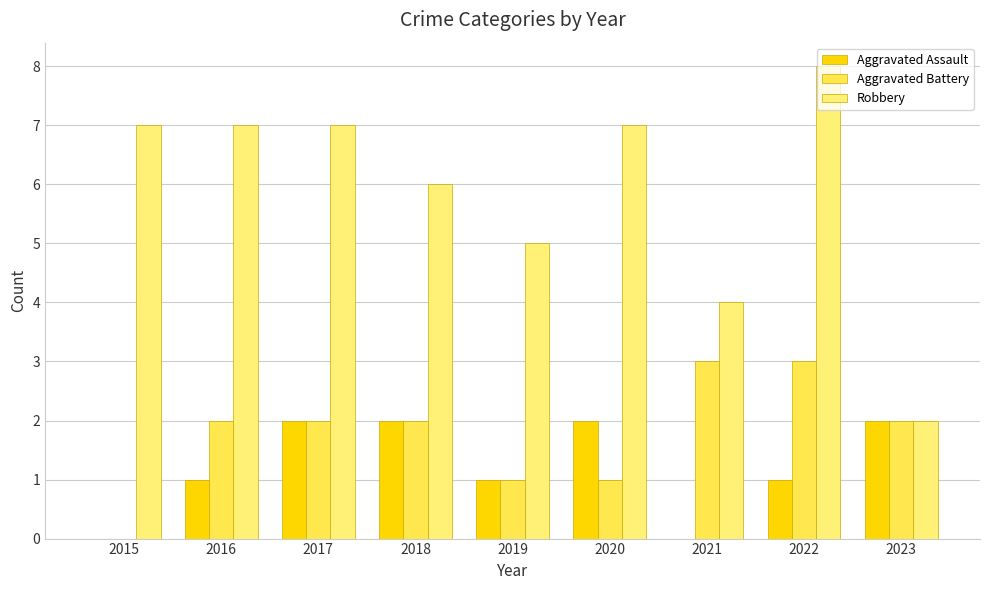

Which series changed the most between 2016 and 2019?

Robbery